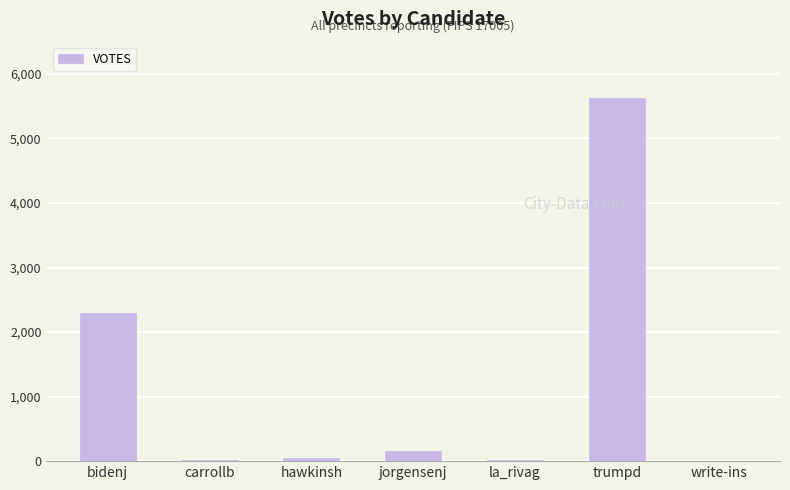

Approximately how many times larger is the value at trumpd compared to jorgensenj?

35.6